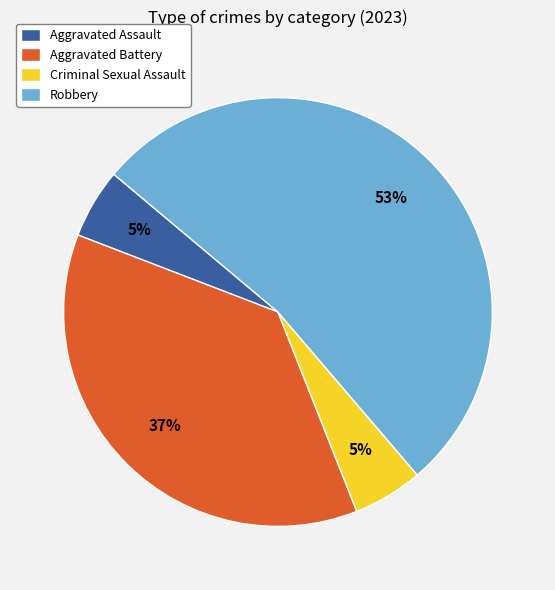

To the nearest percent, what is the average slice percentage?

25%